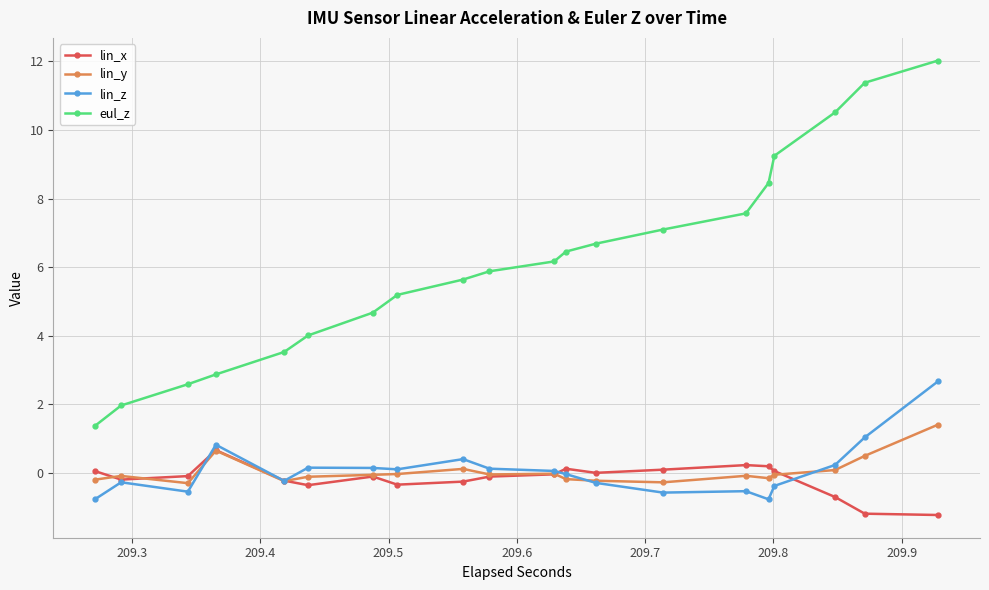

What is the value of the lin_x point at the 8th from the left?

-0.3